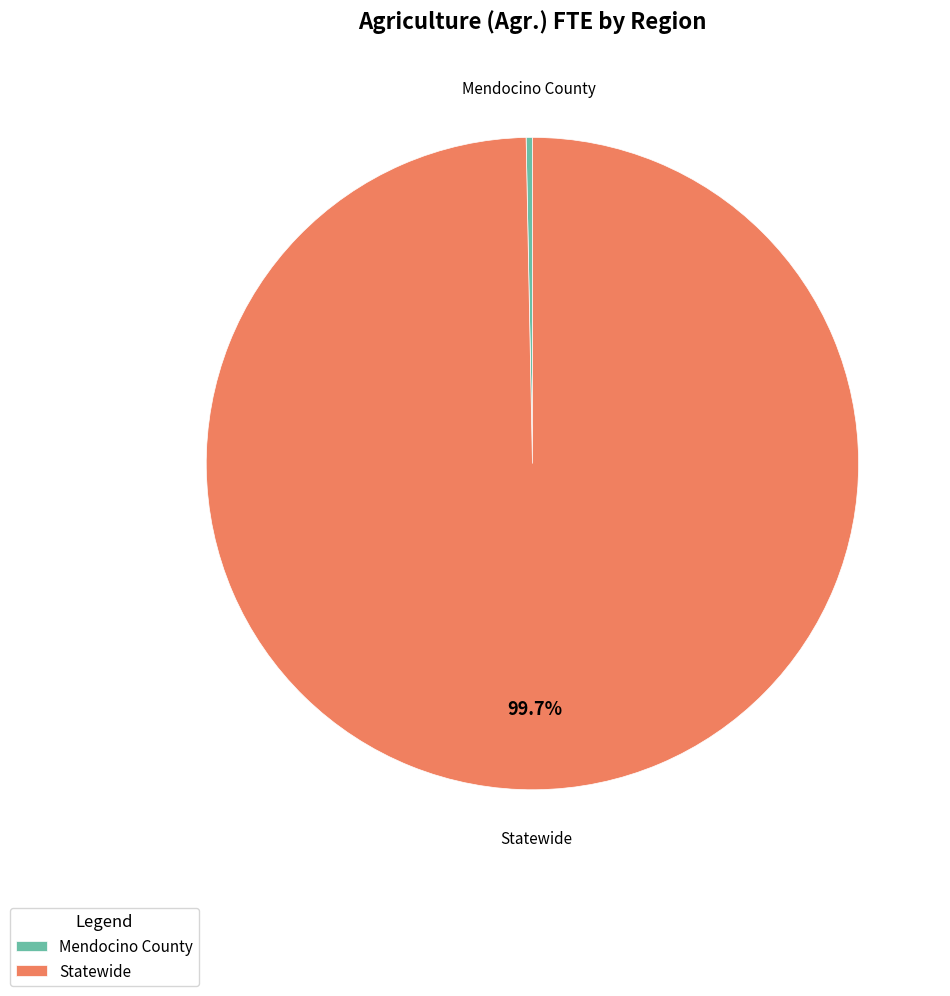

To the nearest percent, what is the difference between the Mendocino County and Statewide slice percentages?

99%